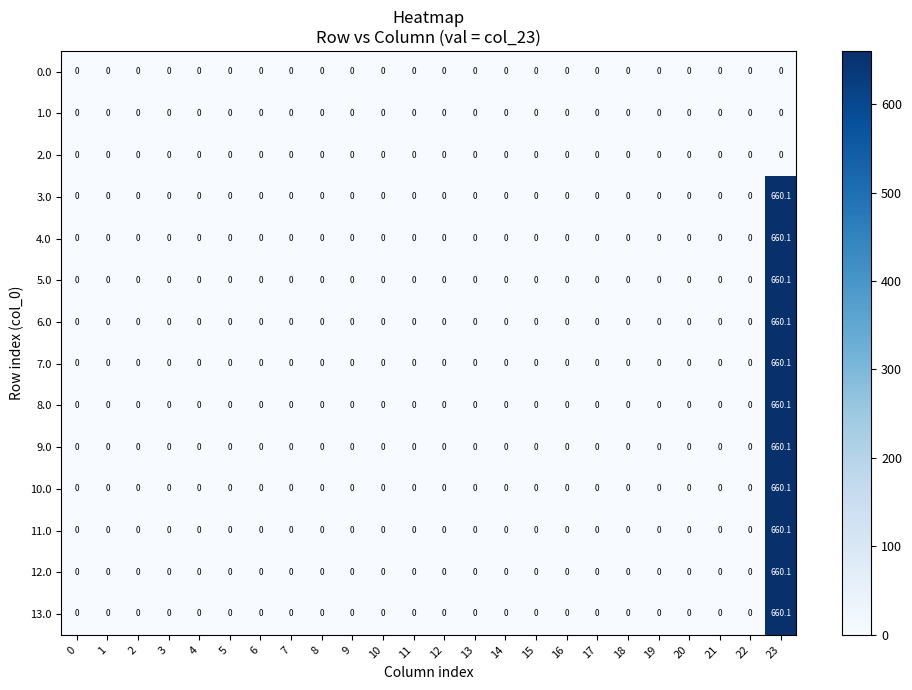

At which category is the sum across all series the highest?

23